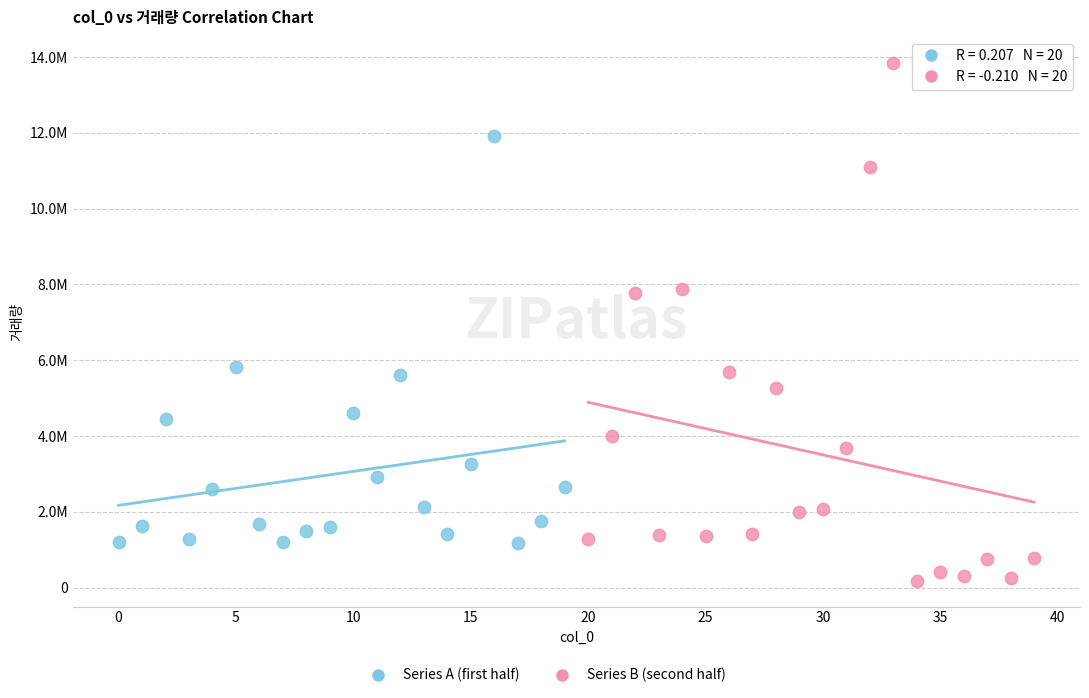

Which series reaches the maximum Y coordinate?

Series B (second half)